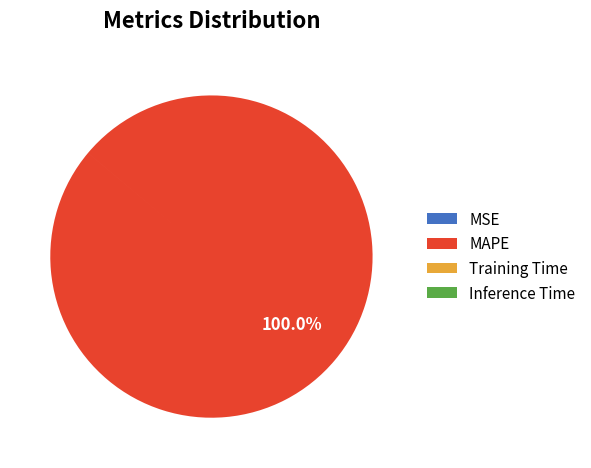

To the nearest percent, what is the difference between the largest and smallest slice percentages?

100%